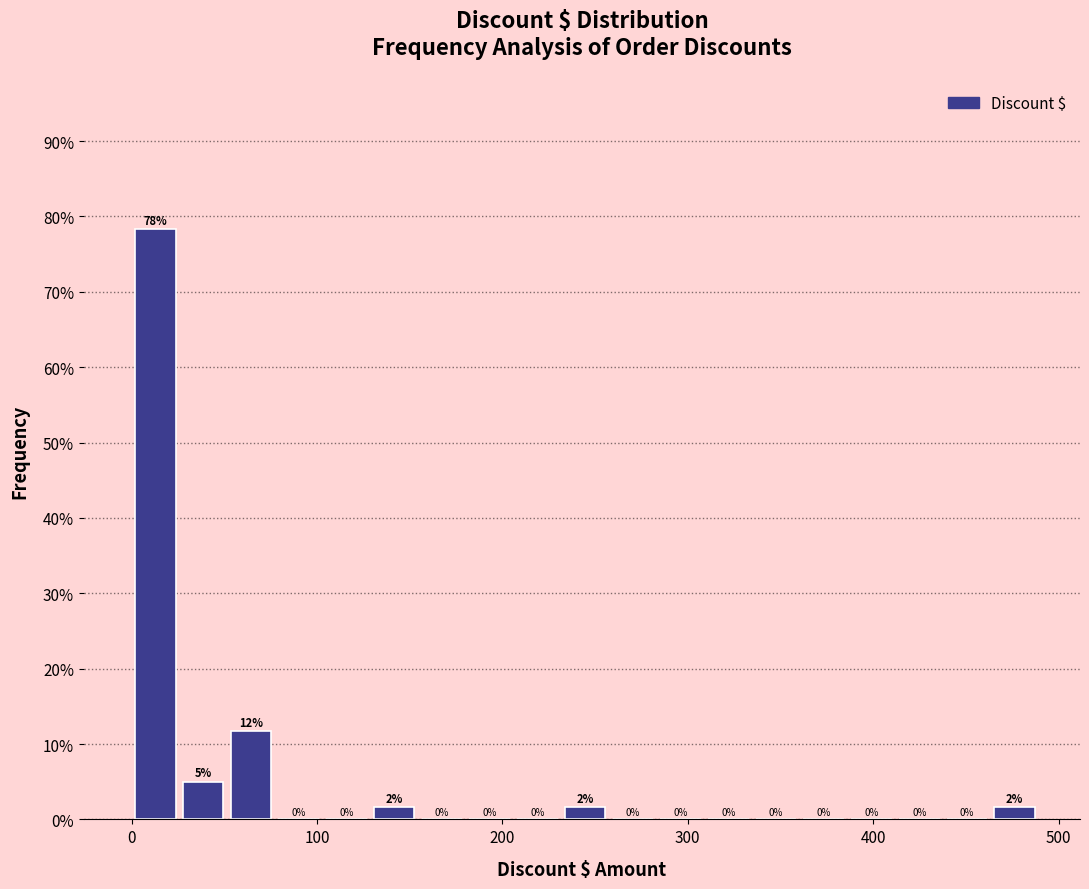

Read against the x-axis, roughly where is the centre of the tallest bar?

10